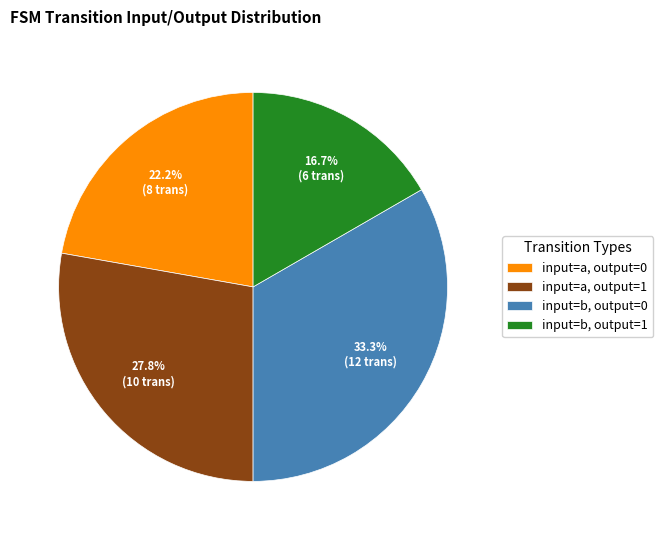

Between input=b, output=0 and input=a, output=1, which is larger?

input=b, output=0